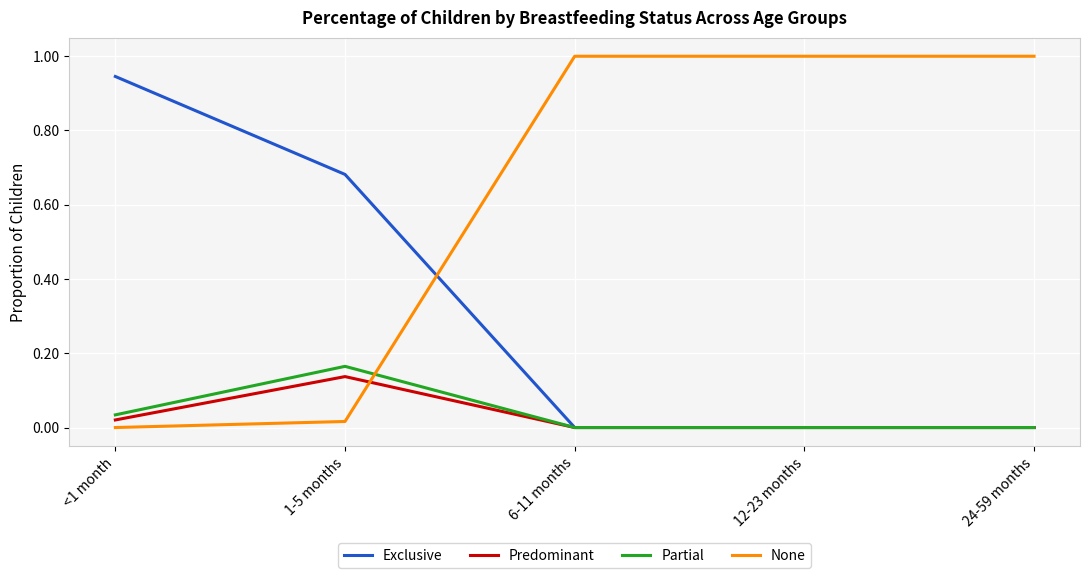

What is the total value across all series at <1 month?

1.0